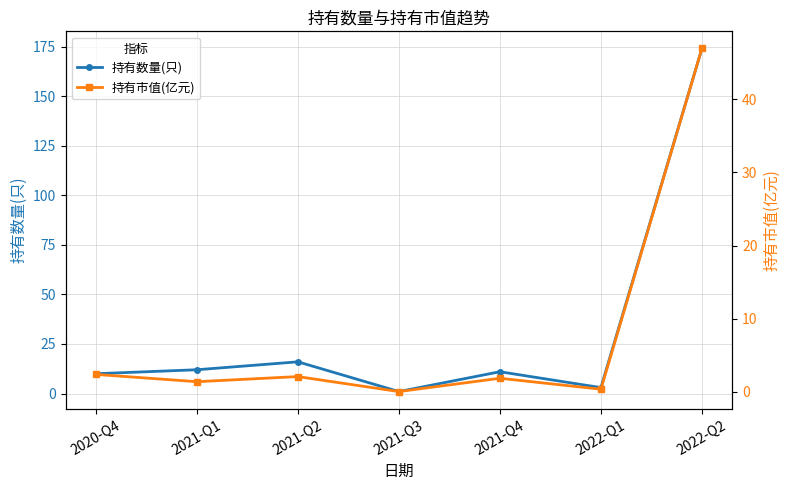

The 持有市值(亿元) series shows 3.3 at 2020-Q4. True or false?

False